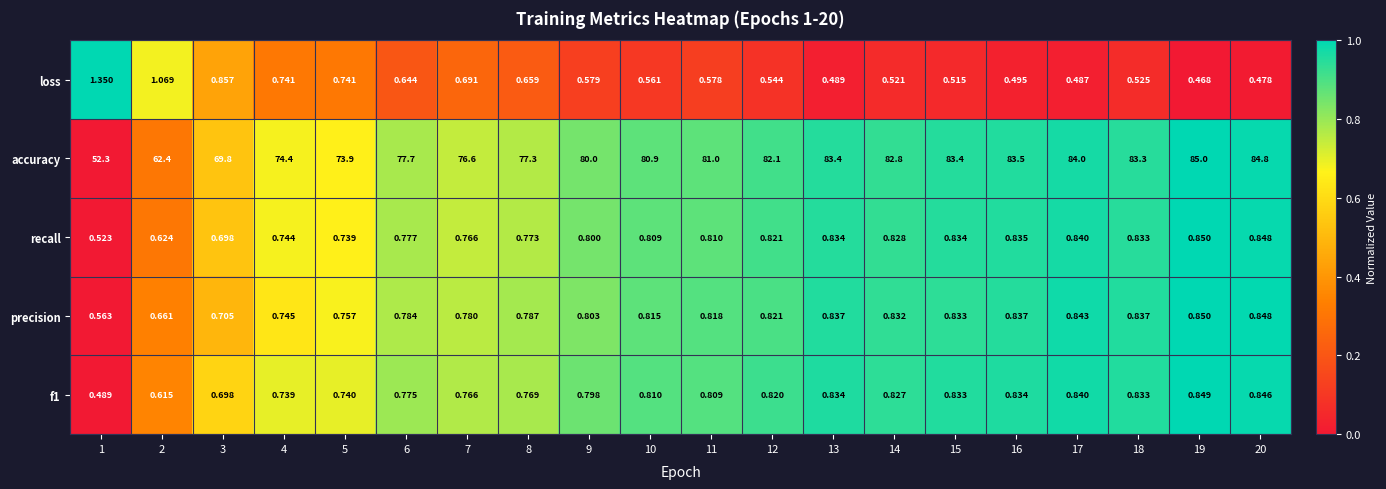

Which series has the largest total across all categories?

accuracy